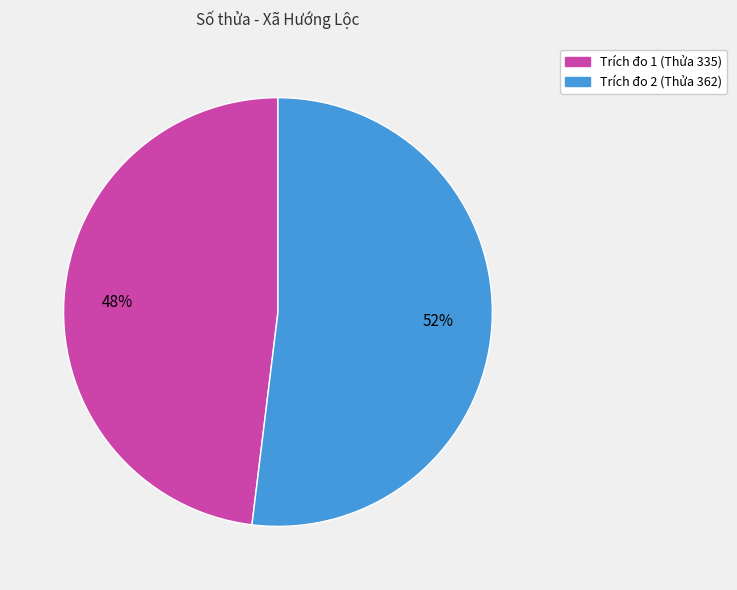

To the nearest percent, what is the difference between the Trích đo 2 (Thửa 362) and Trích đo 1 (Thửa 335) slice percentages?

4%